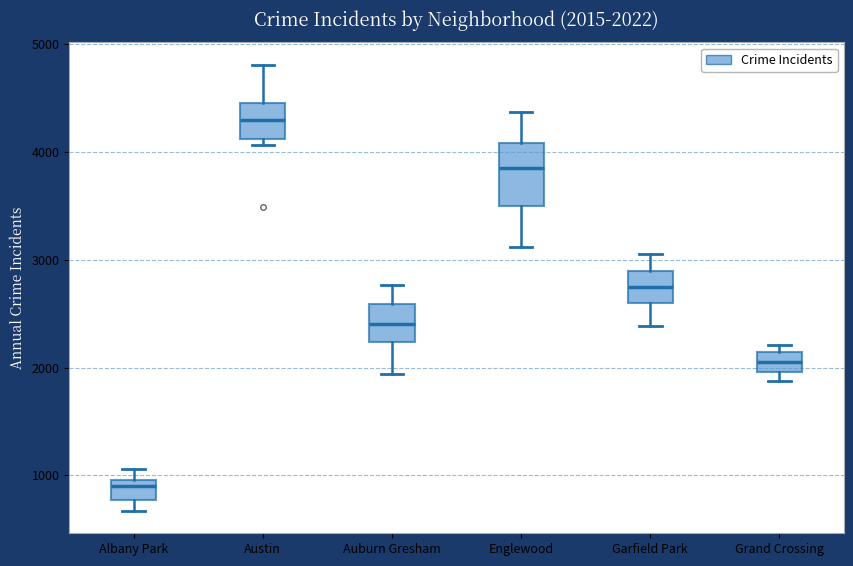

Comparing the boxes themselves (not the whiskers), which one is the tallest?

Englewood